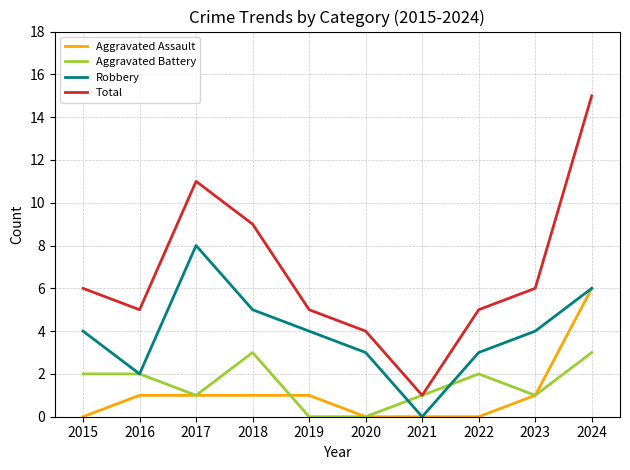

Rank the series by their maximum value, from lowest to highest.

Aggravated Battery, Aggravated Assault, Robbery, Total